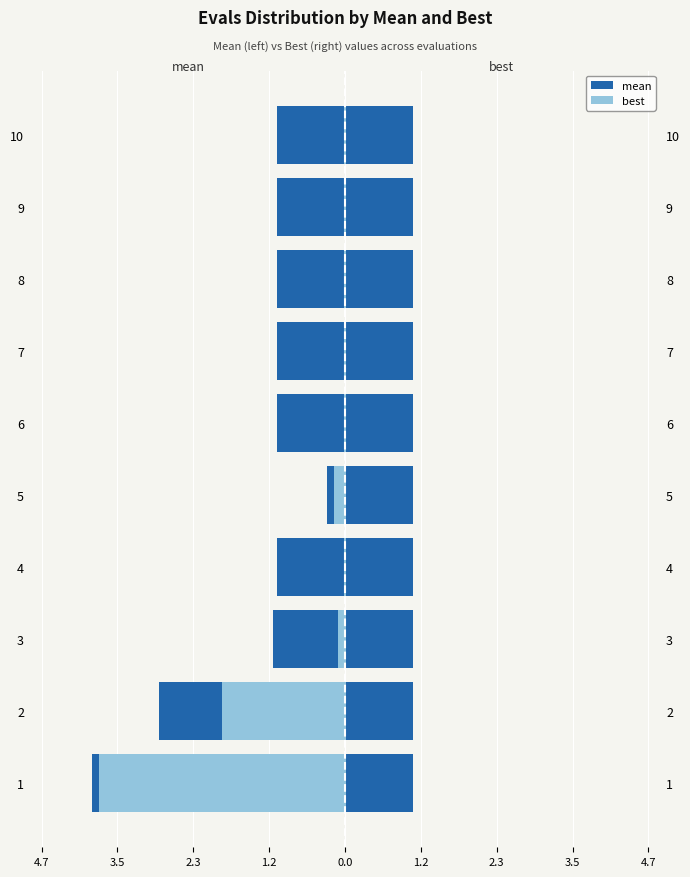

Are the bars grouped side by side (vs. stacked)?

Yes